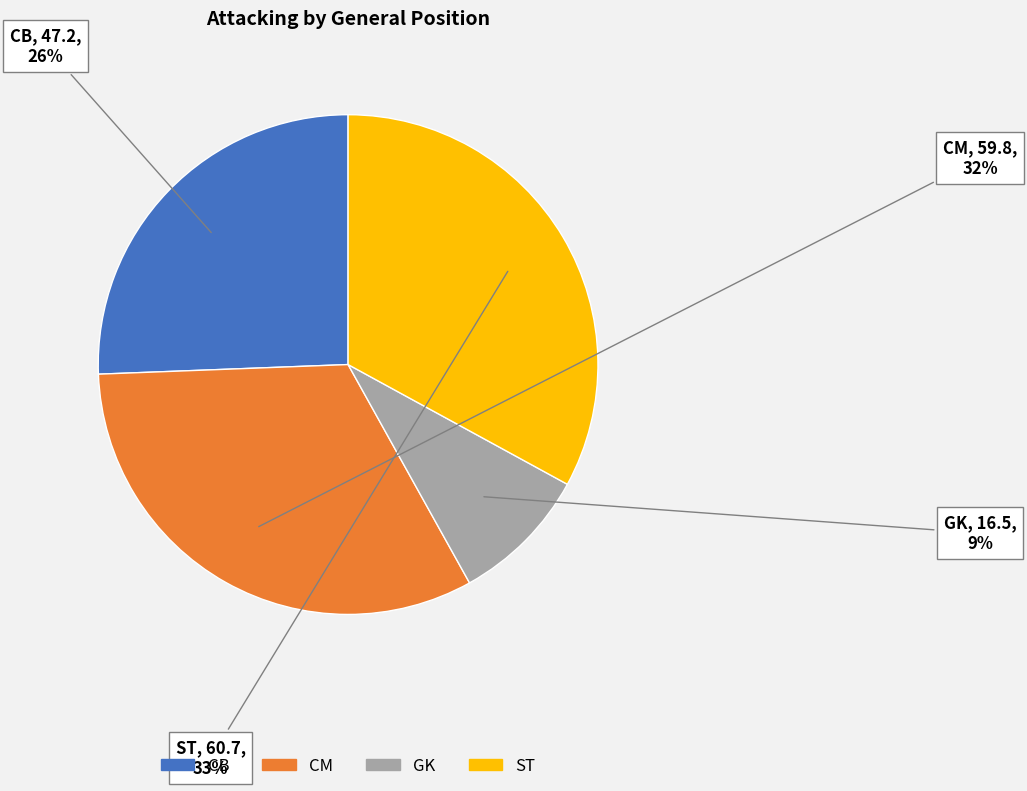

Does CM account for over 50% of the chart?

No